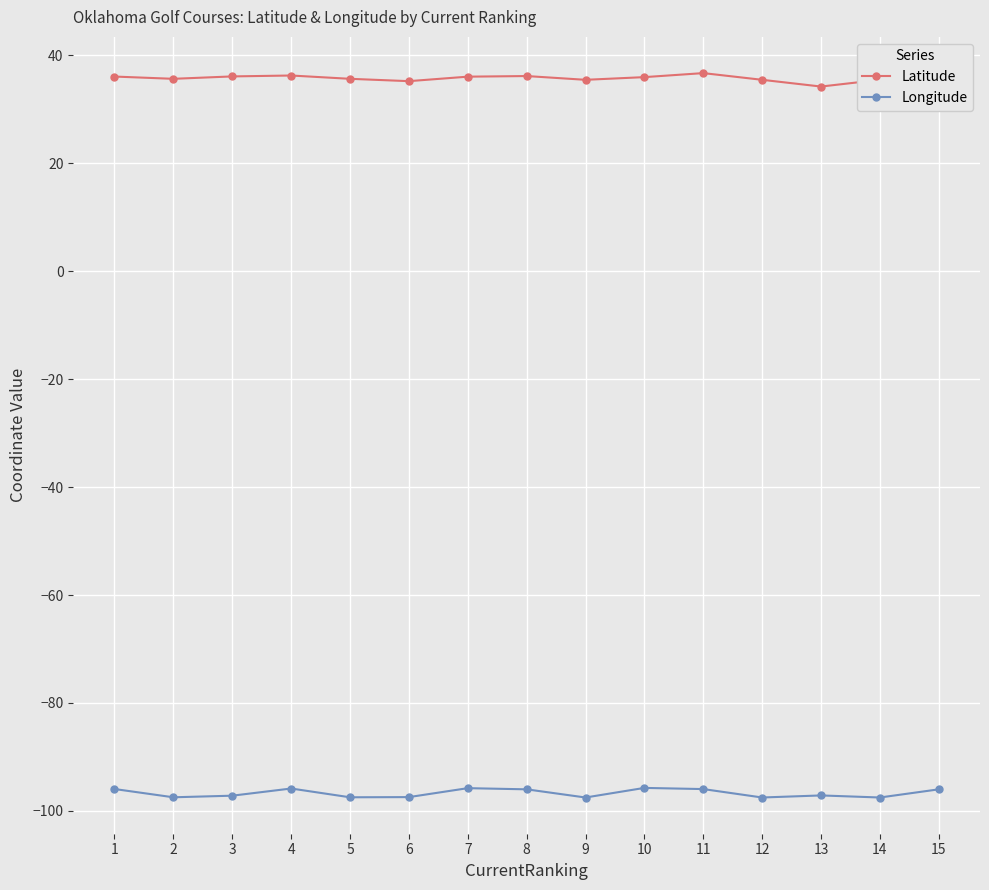

True or false: Latitude has more than 0 points higher than both neighbors.

True